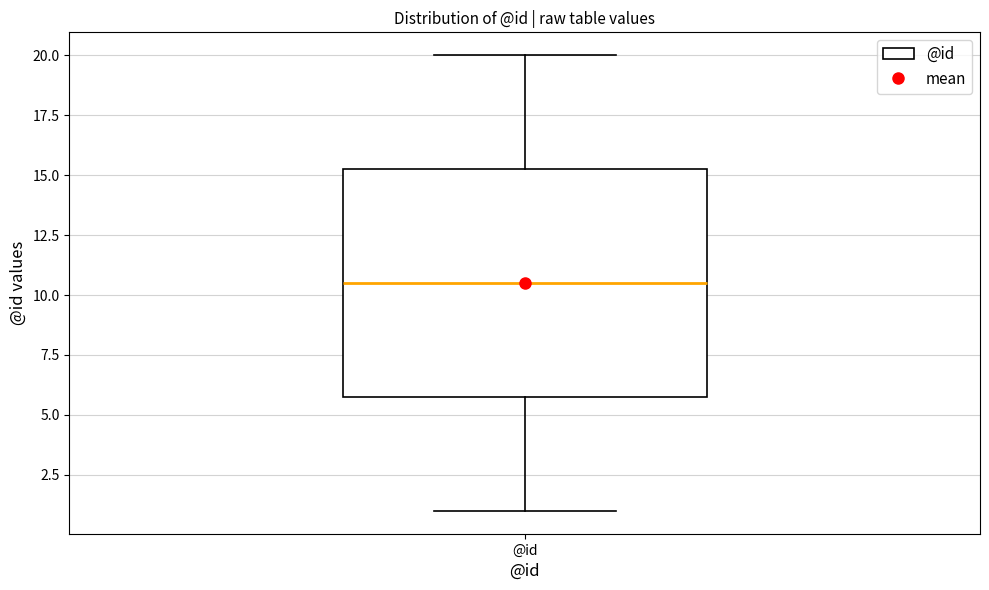

Where does the lower whisker of the box for @id end on the y-axis? The values are not printed on the chart, so give them approximately, as read against the axis.

1.0